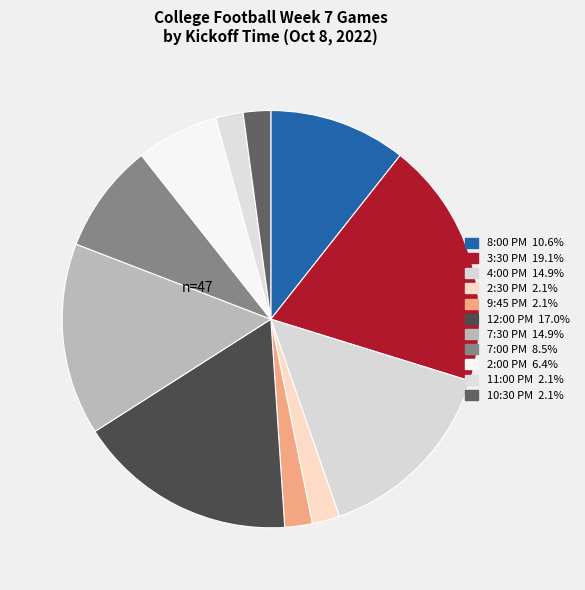

Does 10:30 PM account for over 50% of the chart?

No